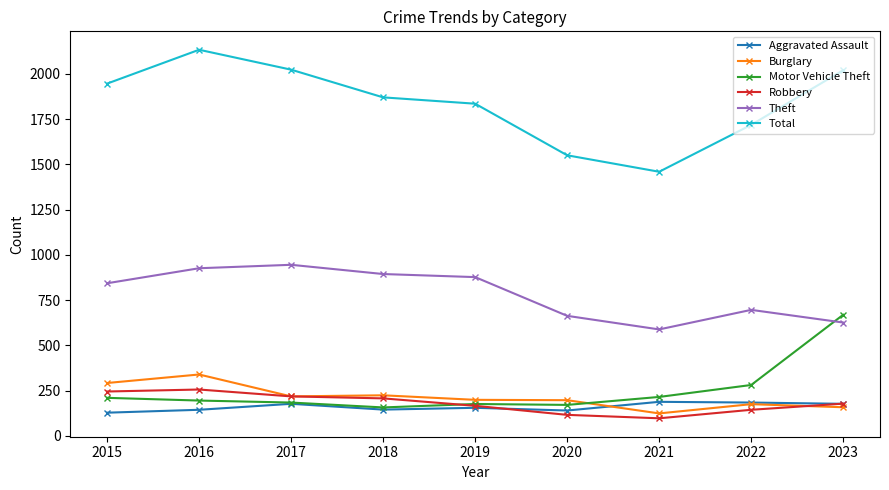

Is the value of Theft at 2015 greater than the value of Robbery at 2020?

Yes